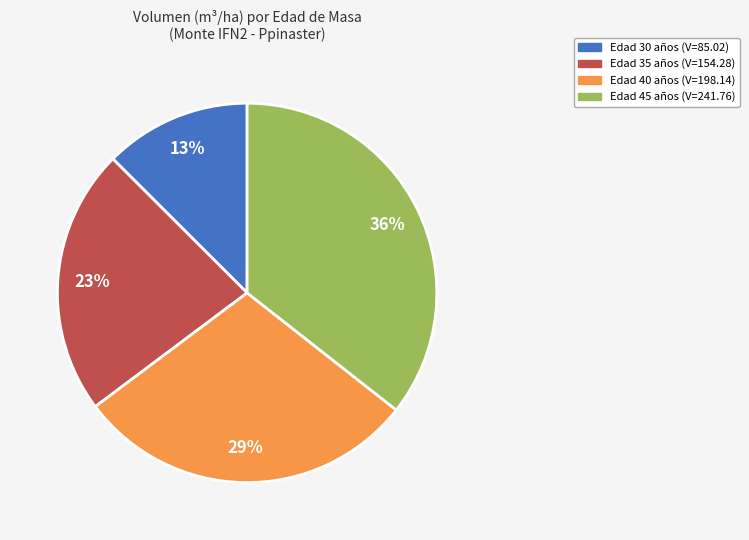

Is it true that Edad 30 años (V=85.02) is 13% of the pie?

True